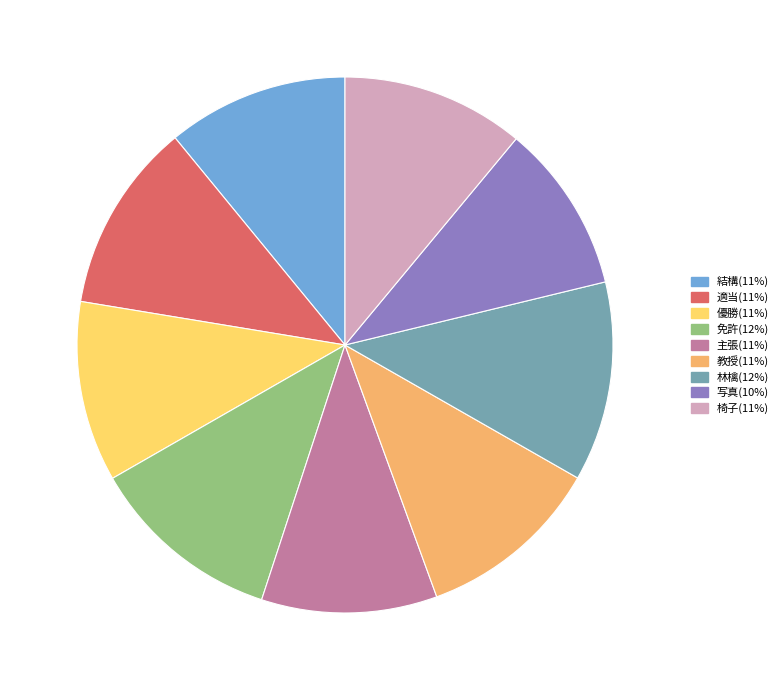

How many segments does this pie chart have?

9